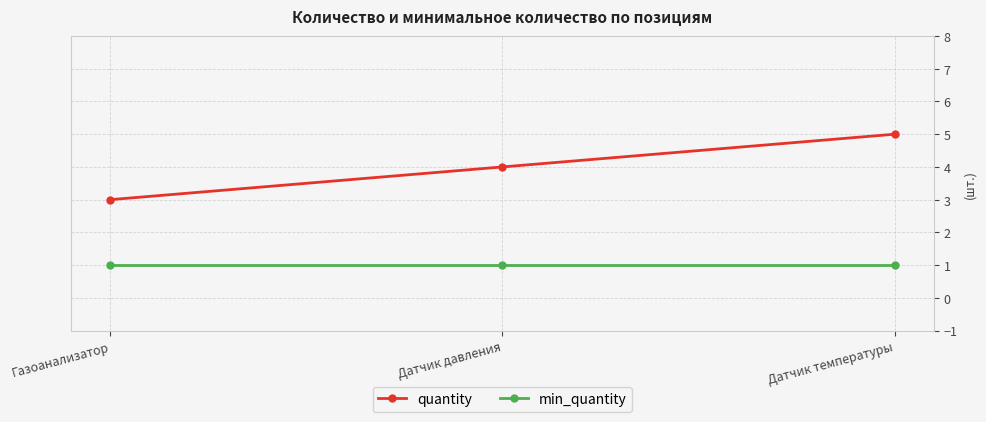

True or false: min_quantity has a value of 1 at Датчик давления.

True